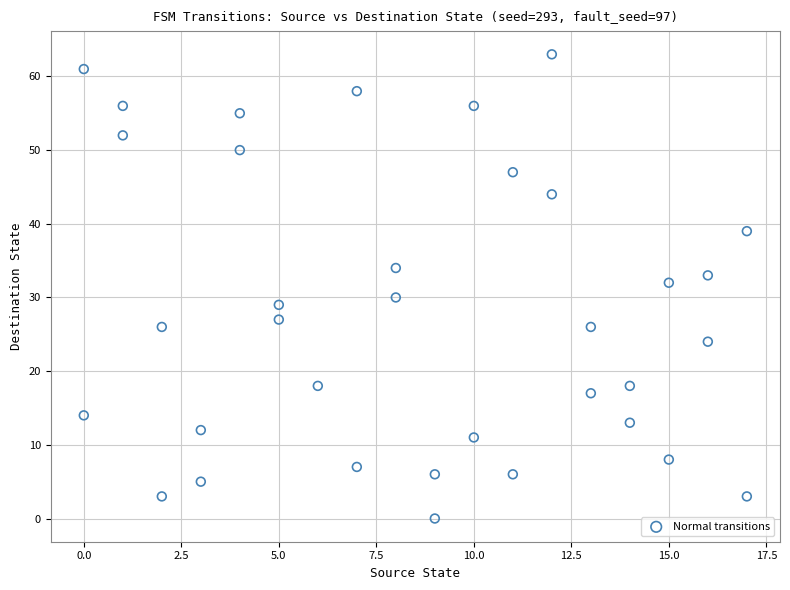

What is the range of X values (max minus min)?

17